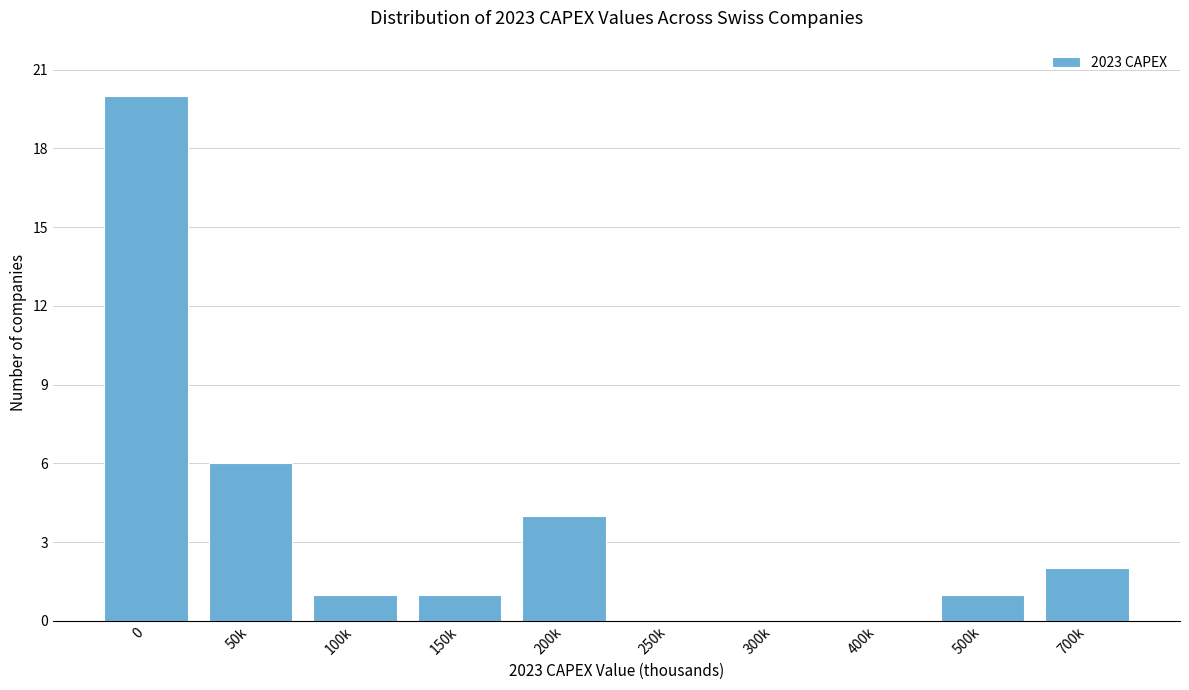

Reading right to left, list all the values displayed in this chart.

700k=2	500k=1	400k=0	300k=0	250k=0	200k=4	150k=1	100k=1	50k=6	0=20